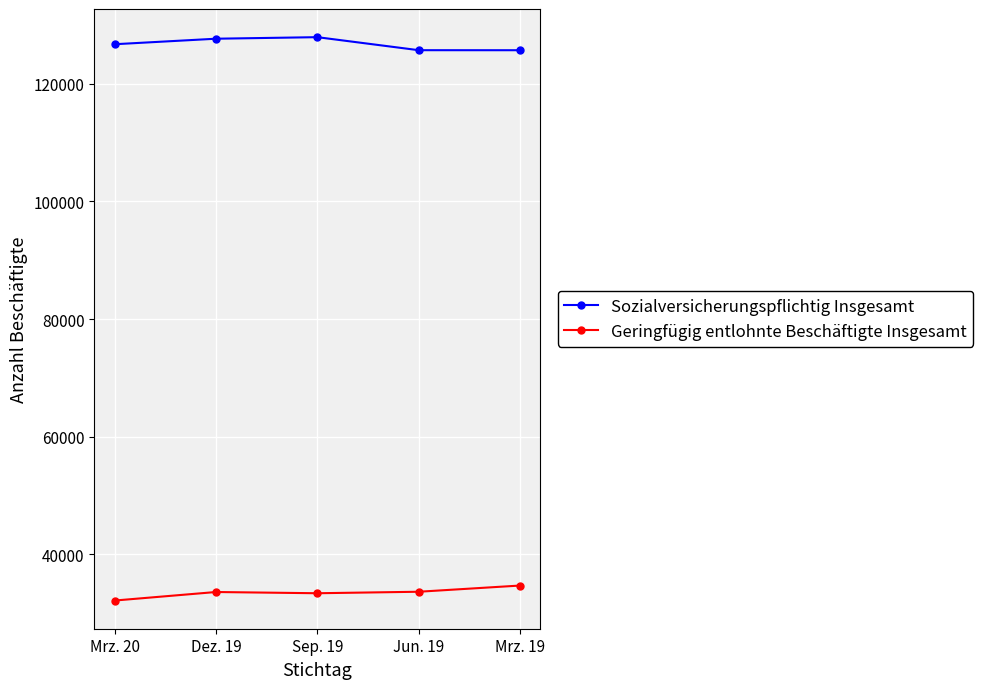

What is the difference between the second highest and minimum values in the Geringfügig entlohnte Beschäftigte Insgesamt series?

1499